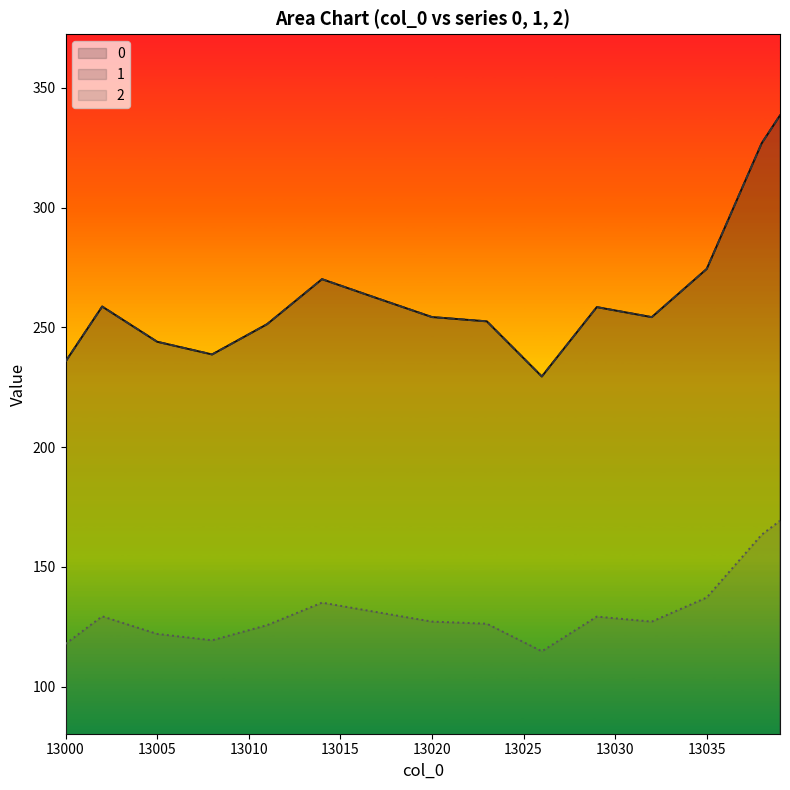

How many values in the 2 series are below 127?

19